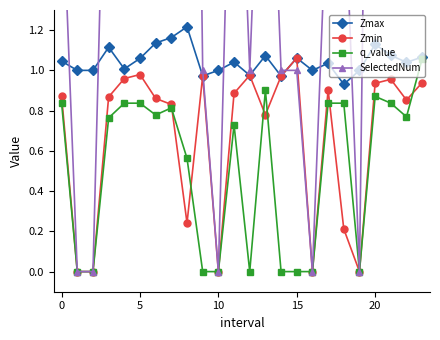

Is the value of Zmax at 0 greater than the value of Zmin at 0?

Yes